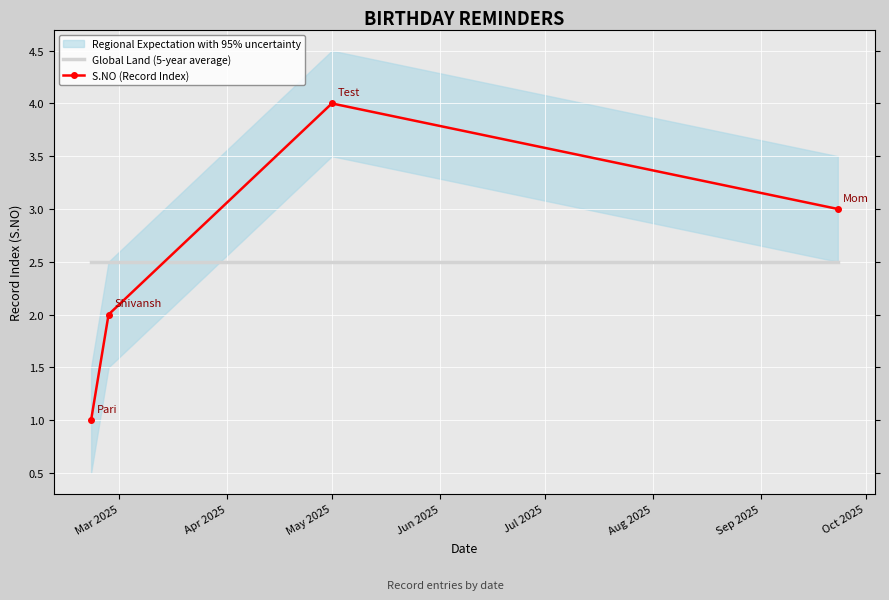

What is the highest value of the Global Land (5-year average) series?

2.5